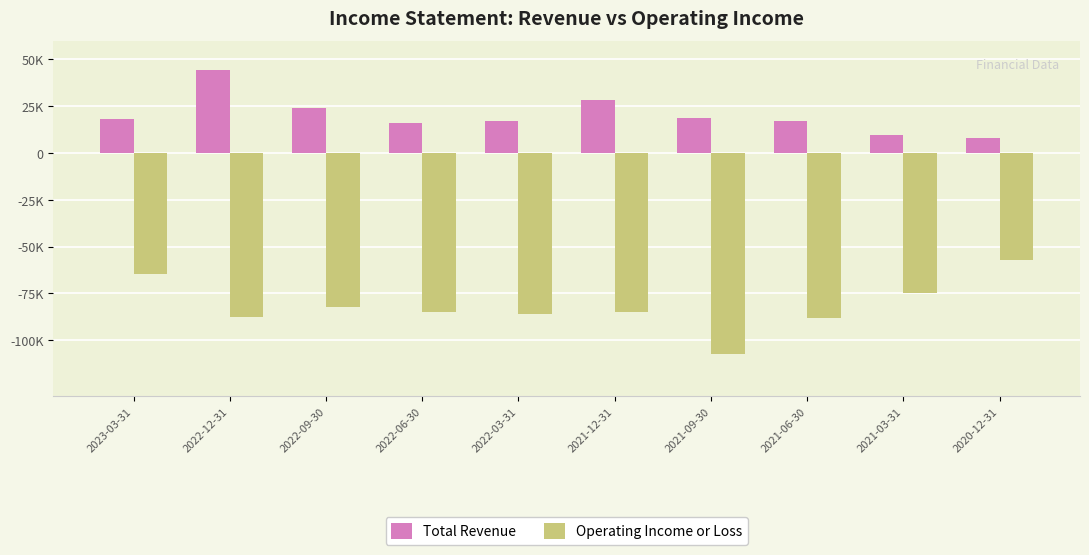

Does the chart contain any negative values?

Yes